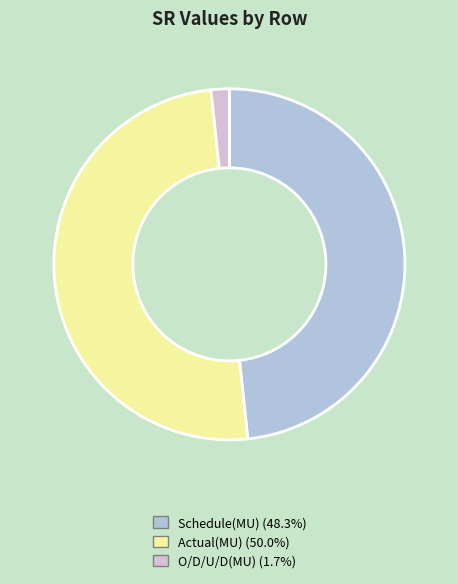

What is the largest slice in the pie chart?

Actual(MU)